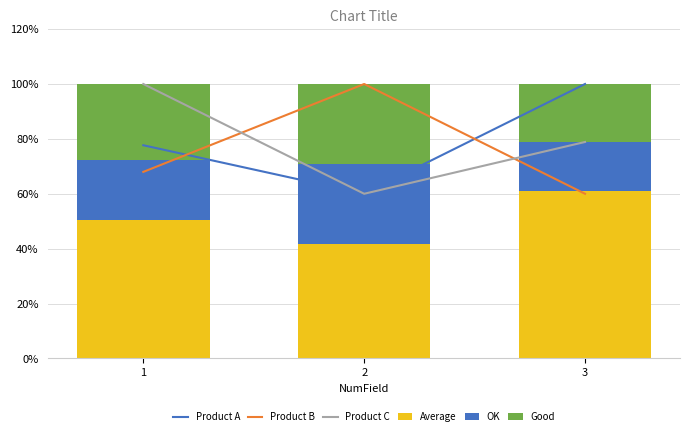

At which label does Product A reach its peak?

3